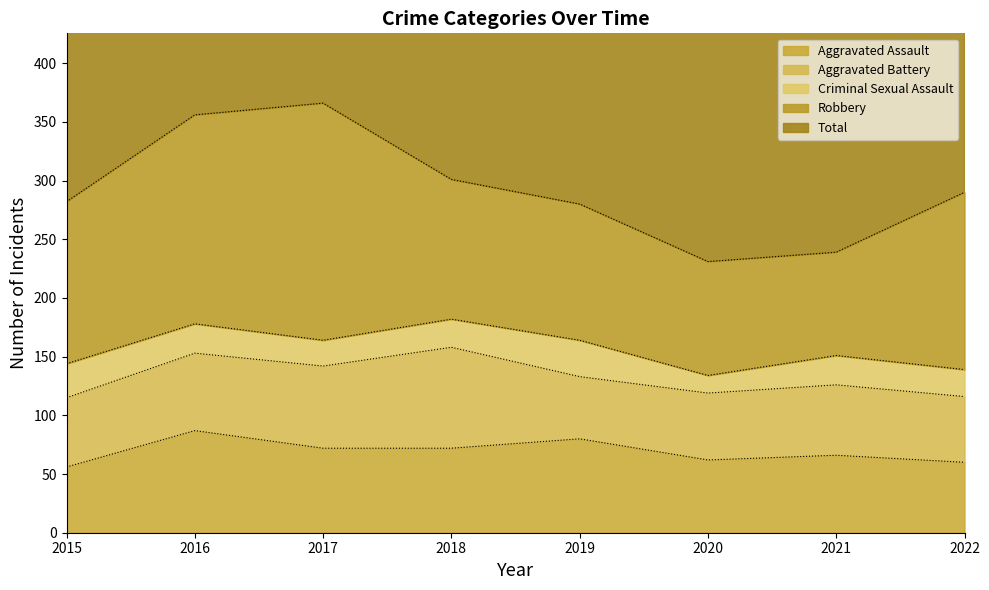

How many categories are shown in the chart?

8